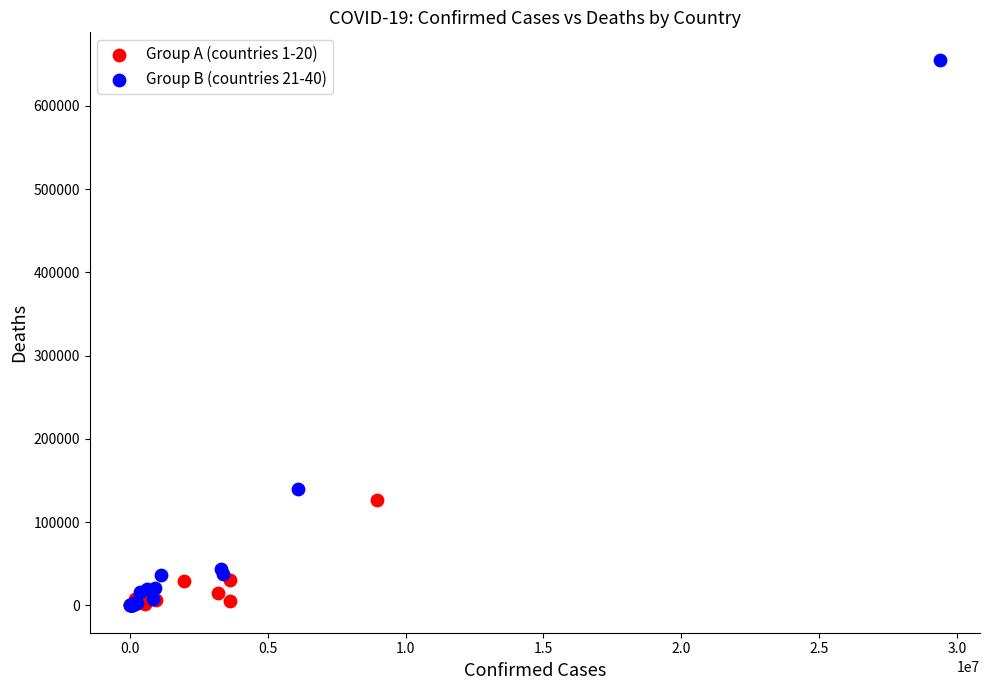

Which series reaches the maximum Y coordinate?

Group B (countries 21-40)